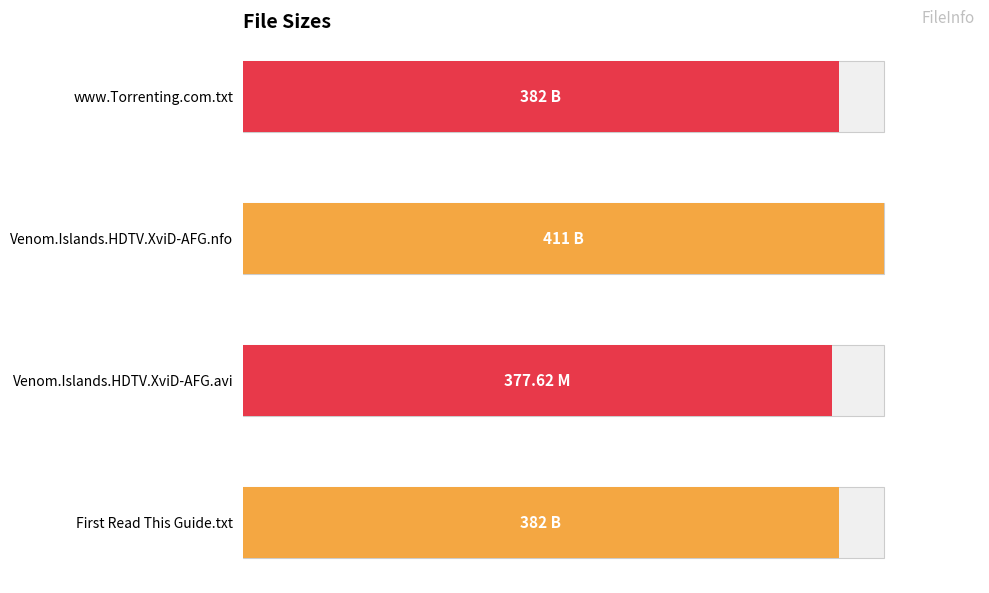

Approximately how many times larger is the value at www.Torrenting.com.txt compared to First Read This Guide.txt?

1.0